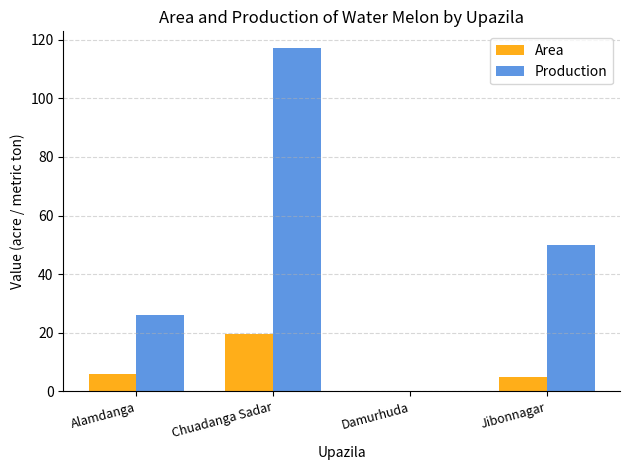

Reading left to right, list all the values displayed in this chart.

Area: 6.0	19.5	0.0	5.0
Production: 26.0	117.0	0.0	50.0